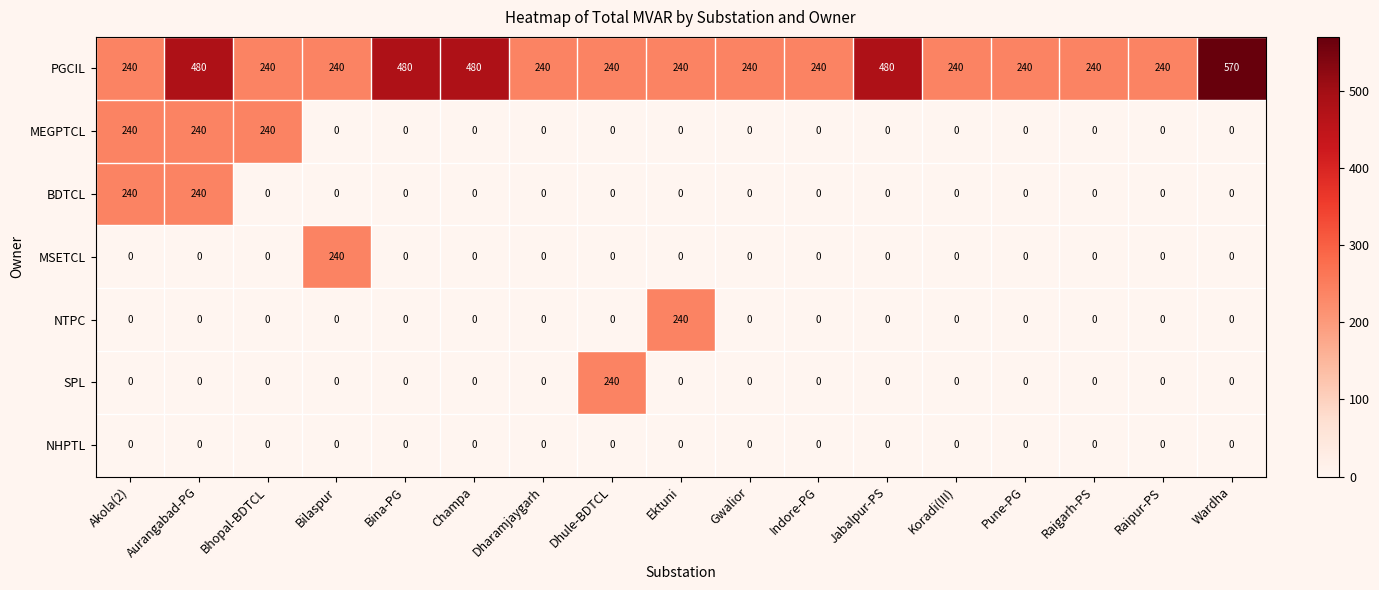

Is it true that PGCIL equals 893 at Wardha?

False